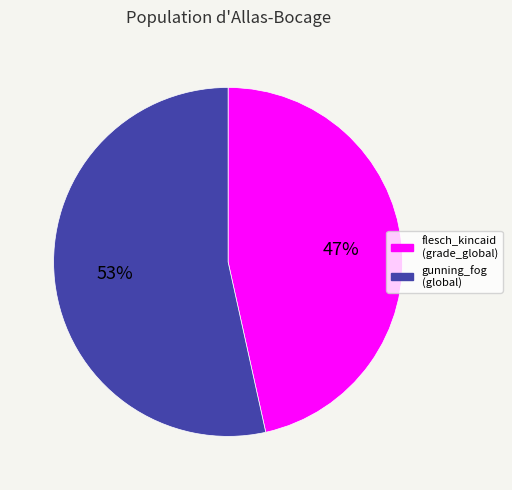

To the nearest percent, what is the average slice percentage?

50%